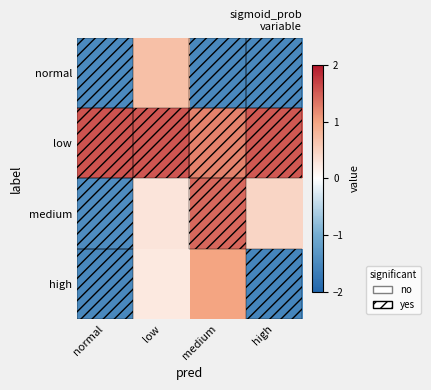

Rank the series by their maximum value, from highest to lowest.

low, medium, high, normal